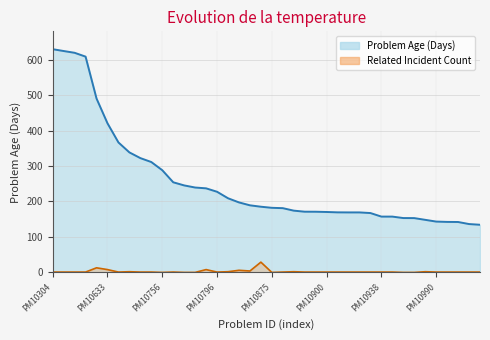

True or false: Related Incident Count and Problem Age (Days) intersect in this chart.

False